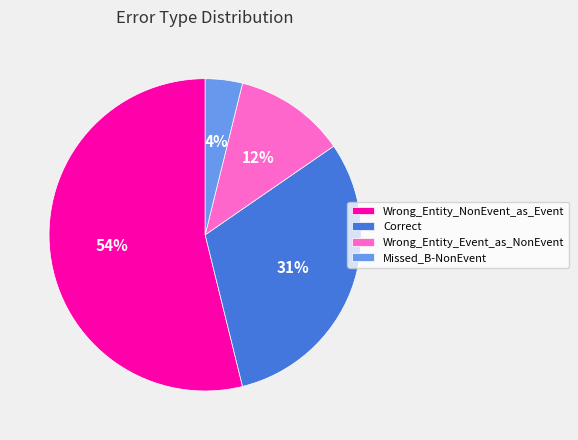

Rank the categories by value from lowest to highest.

Missed_B-NonEvent, Wrong_Entity_Event_as_NonEvent, Correct, Wrong_Entity_NonEvent_as_Event